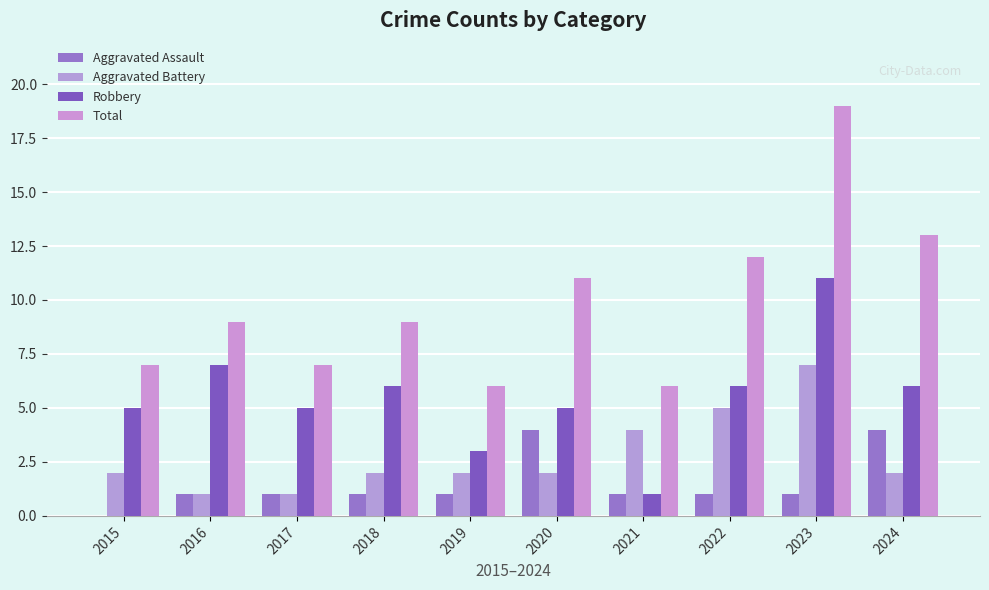

How many categories are shown in the chart?

10